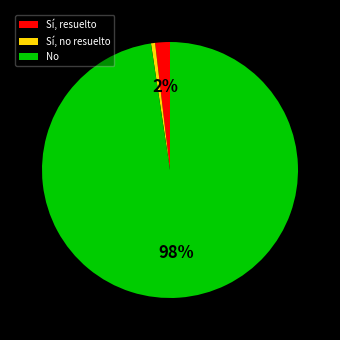

To the nearest percent, what is the average slice percentage?

33%